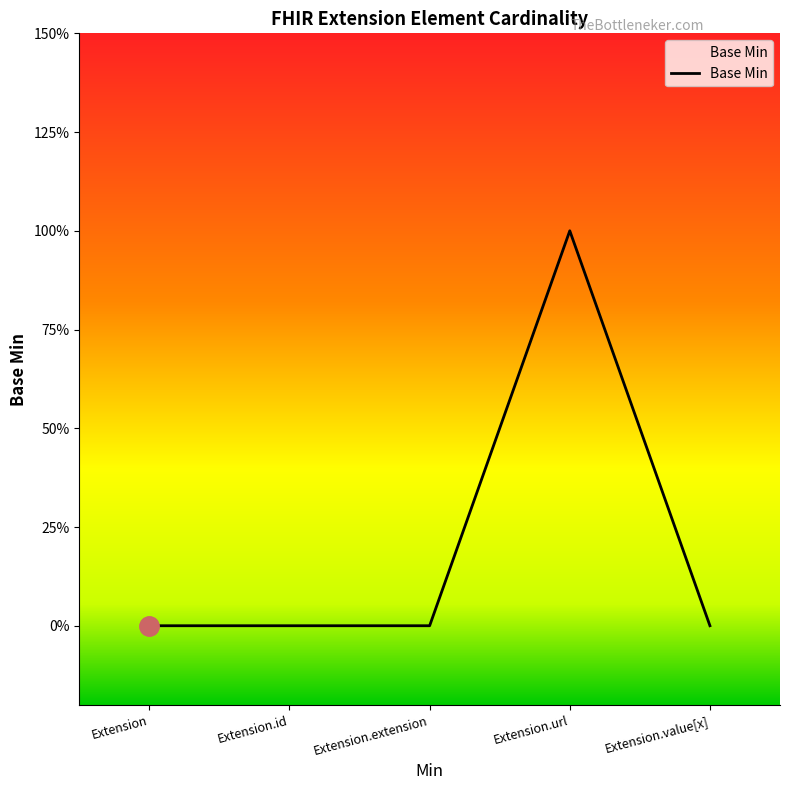

Reading left to right, transcribe all the data shown in this chart.

Extension=0	Extension.id=0	Extension.extension=0	Extension.url=1	Extension.value[x]=0